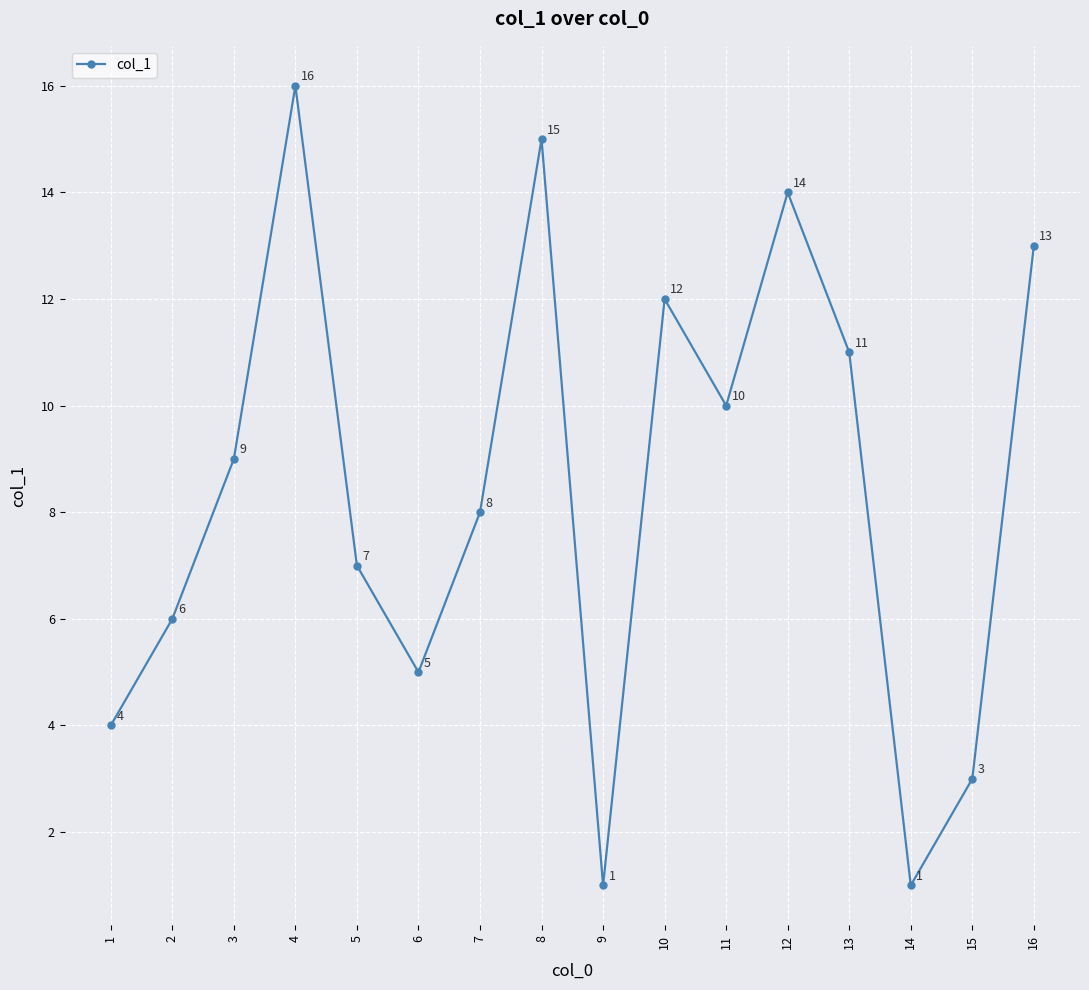

What is the minimum value shown in the chart?

1